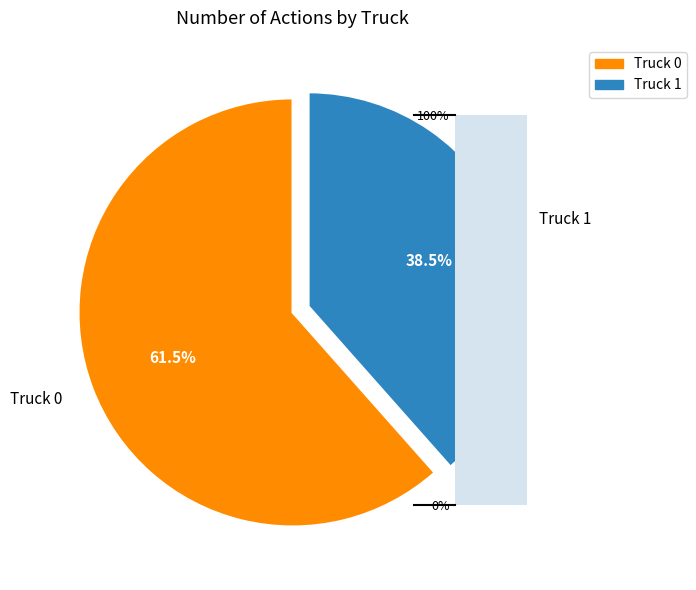

Combined, do Truck 0 and Truck 1 account for over 50%?

Yes